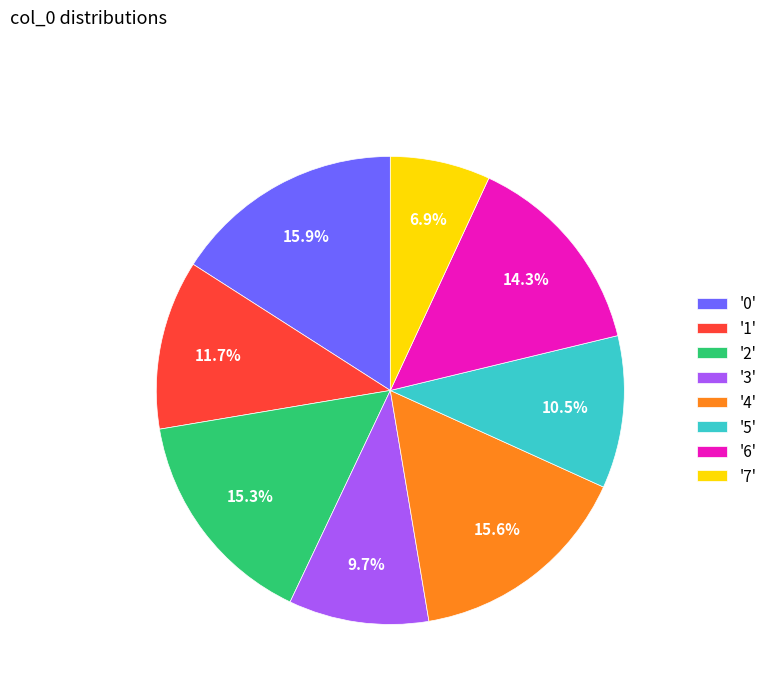

What percentage is NOT represented by '1'?

88.3%